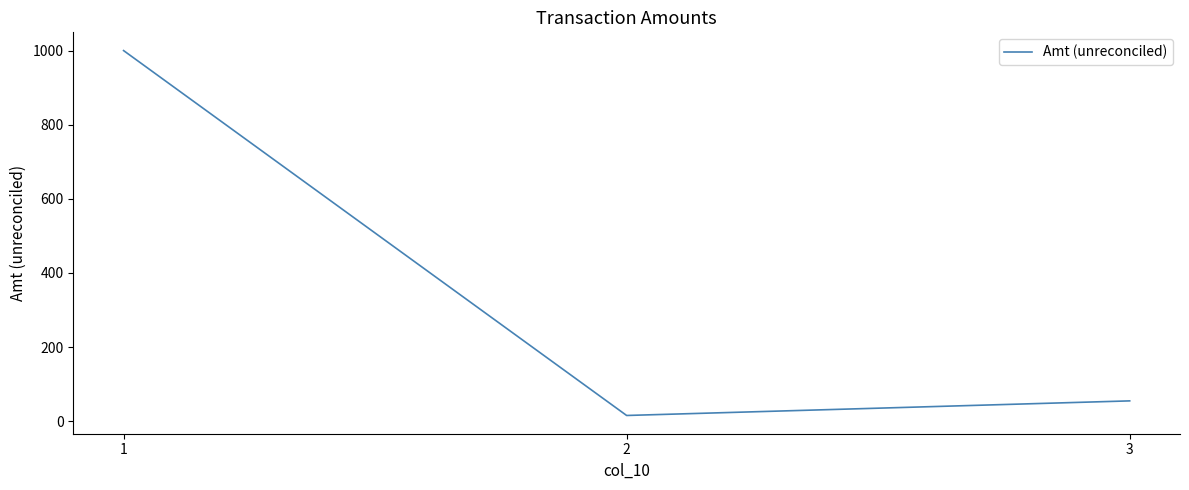

What is the change in value from 1 to 3?

-945.0